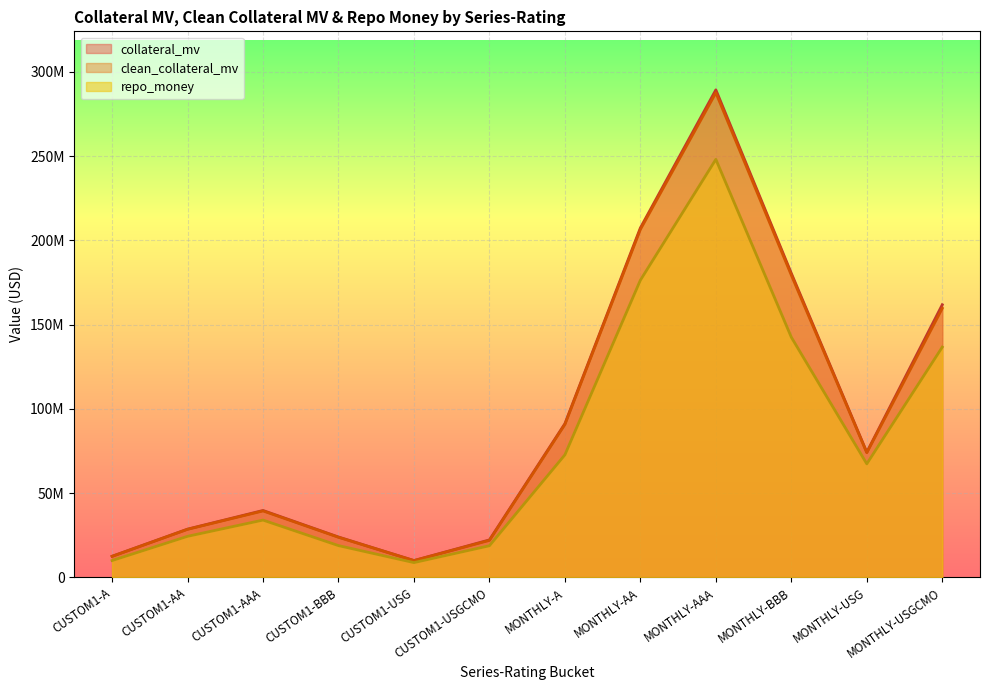

What is the value of the clean_collateral_mv point at the 6th from the left?

21946391.9